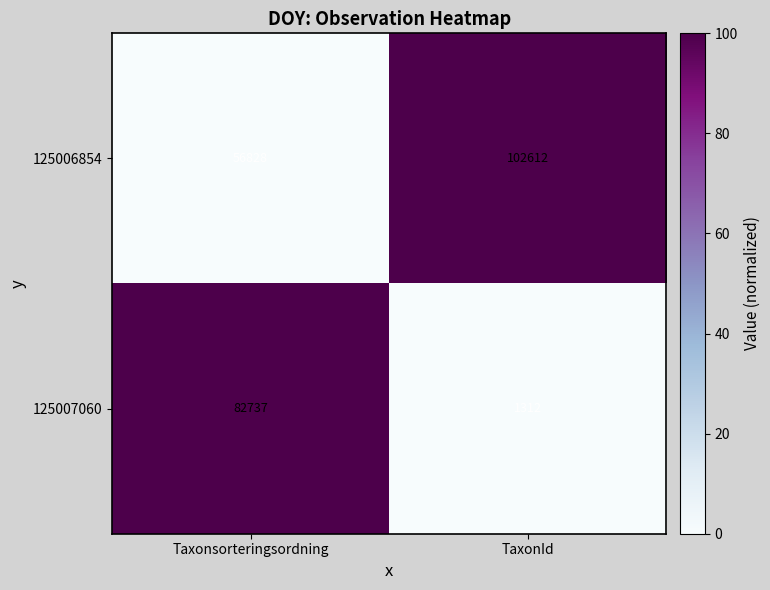

Which series has the largest total across all categories?

125006854